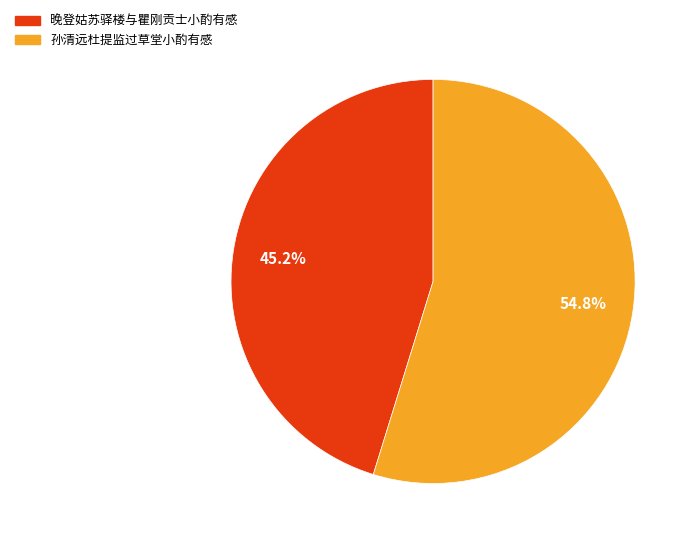

Combined, do 孙清远杜提监过草堂小酌有感 and 晚登姑苏驿楼与瞿刚贡士小酌有感 account for over 50%?

Yes